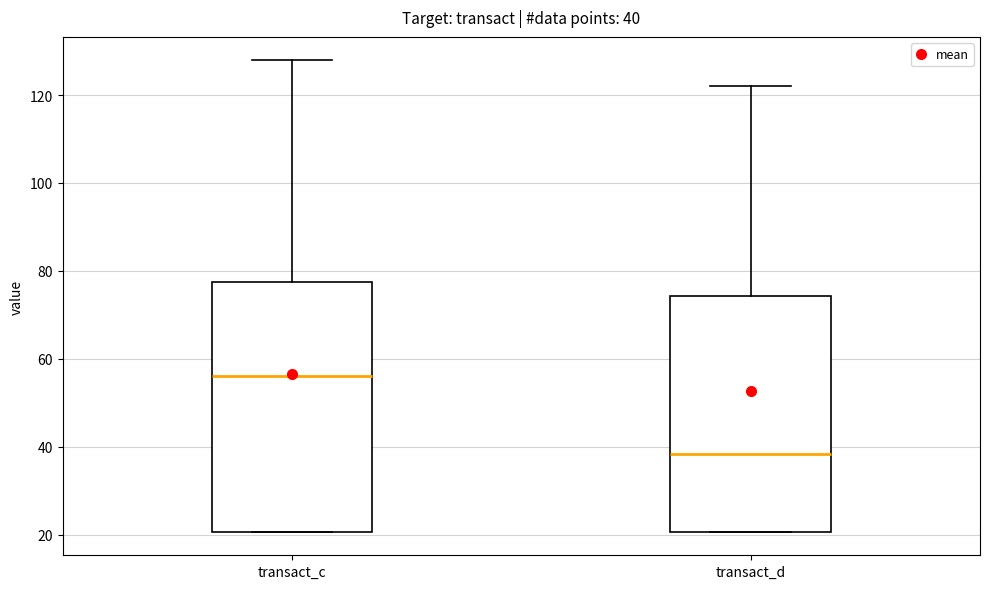

Which box's median line is the lowest?

transact_d